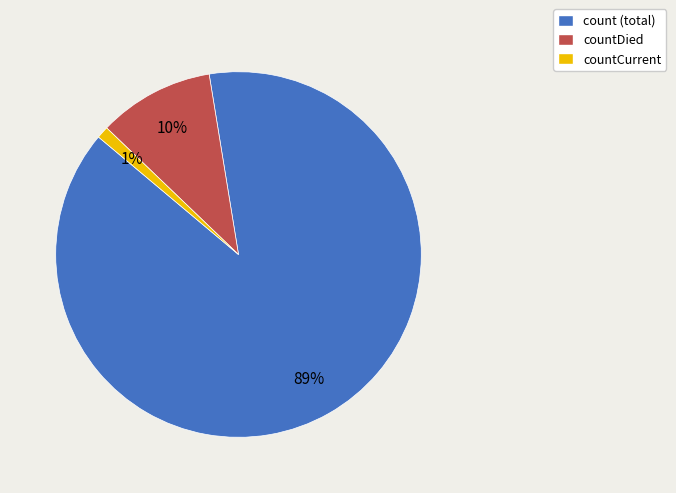

To the nearest percent, what is the average slice percentage?

33%